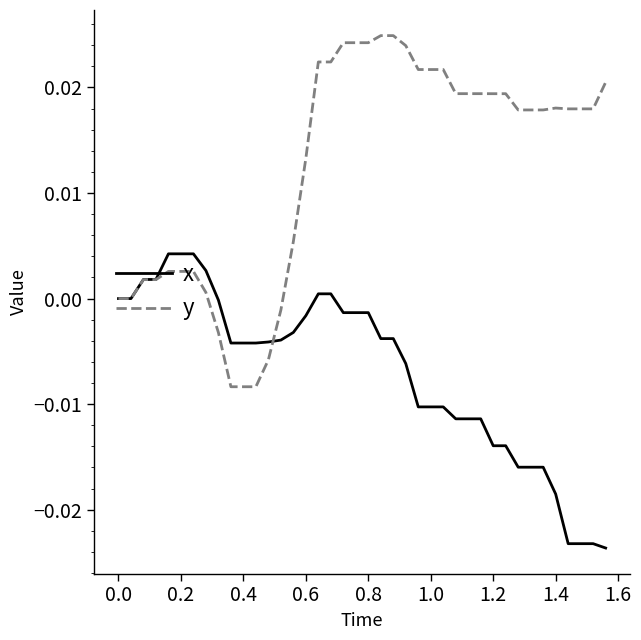

Which series has the widest spread of values?

y